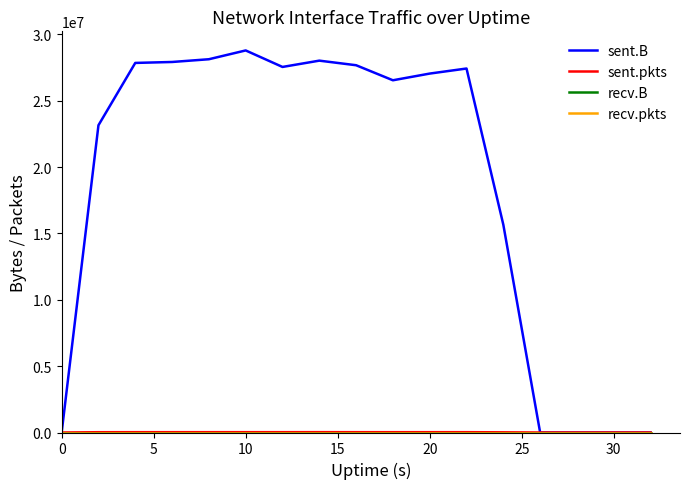

True or false: sent.B and sent.pkts cross at least once.

False